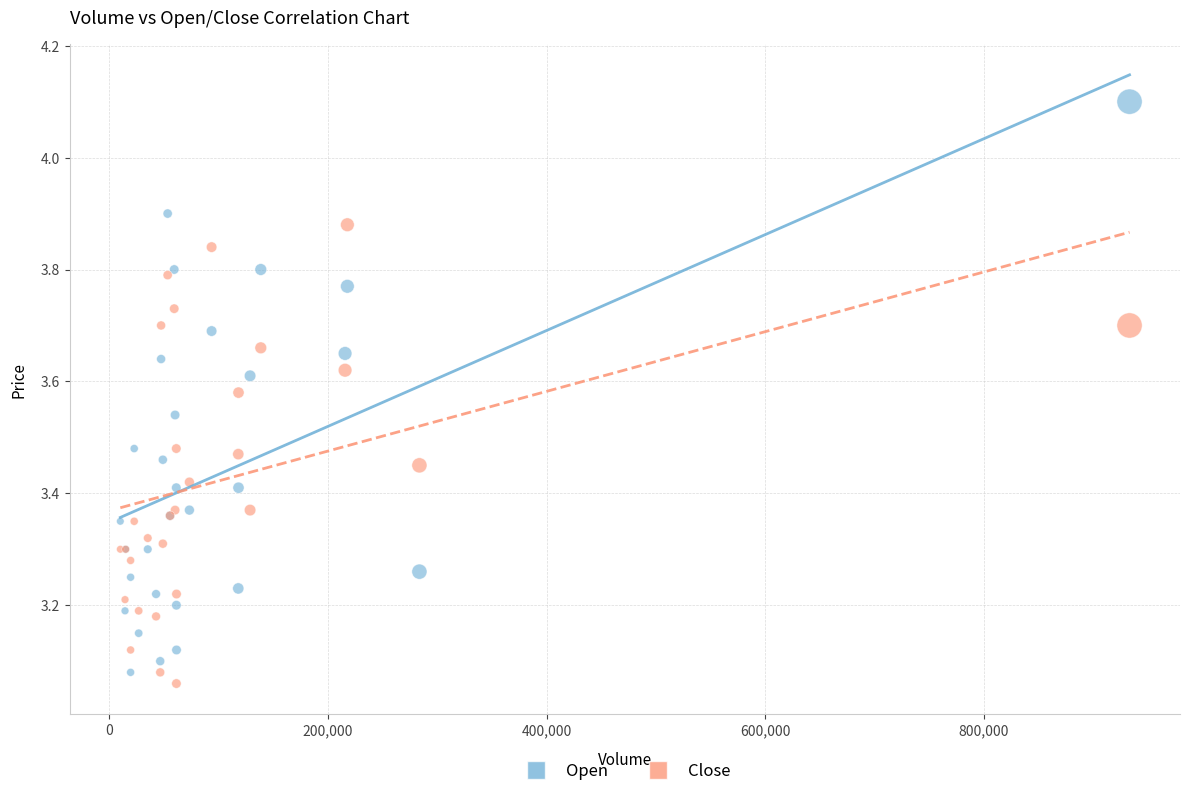

What are all the series names shown in the legend?

Open, Close